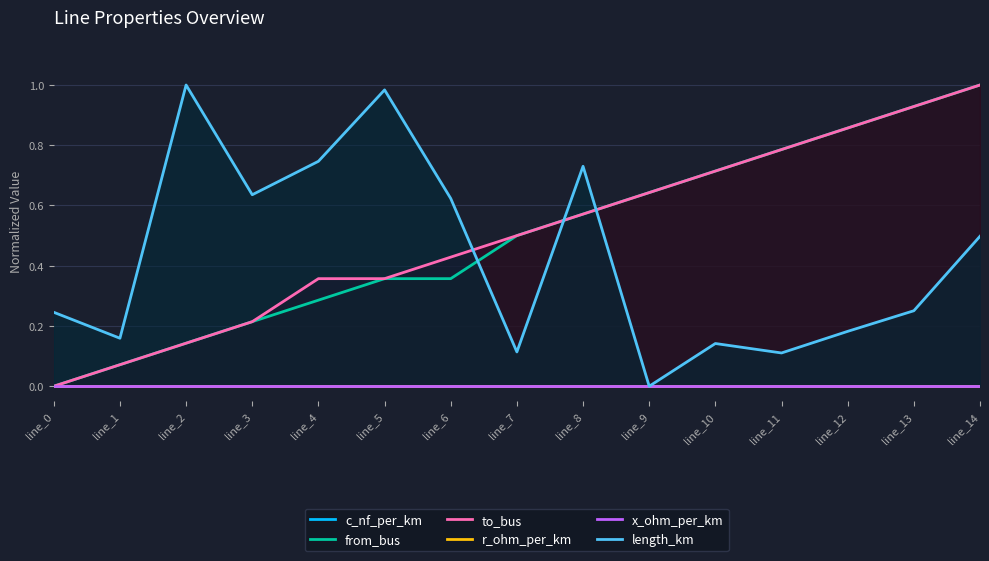

Reading left to right, list all the values displayed in this chart.

c_nf_per_km: line_0=0.0	line_1=0.0	line_2=0.0	line_3=0.0	line_4=0.0	line_5=0.0	line_6=0.0	line_7=0.0	line_8=0.0	line_9=0.0	line_10=0.0	line_11=0.0	line_12=0.0	line_13=0.0	line_14=0.0
from_bus: line_0=0.0	line_1=0.1	line_2=0.1	line_3=0.2	line_4=0.3	line_5=0.4	line_6=0.4	line_7=0.5	line_8=0.6	line_9=0.6	line_10=0.7	line_11=0.8	line_12=0.9	line_13=0.9	line_14=1.0
to_bus: line_0=0.0	line_1=0.1	line_2=0.1	line_3=0.2	line_4=0.4	line_5=0.4	line_6=0.4	line_7=0.5	line_8=0.6	line_9=0.6	line_10=0.7	line_11=0.8	line_12=0.9	line_13=0.9	line_14=1.0
r_ohm_per_km: line_0=0.0	line_1=0.0	line_2=0.0	line_3=0.0	line_4=0.0	line_5=0.0	line_6=0.0	line_7=0.0	line_8=0.0	line_9=0.0	line_10=0.0	line_11=0.0	line_12=0.0	line_13=0.0	line_14=0.0
x_ohm_per_km: line_0=0.0	line_1=0.0	line_2=0.0	line_3=0.0	line_4=0.0	line_5=0.0	line_6=0.0	line_7=0.0	line_8=0.0	line_9=0.0	line_10=0.0	line_11=0.0	line_12=0.0	line_13=0.0	line_14=0.0
length_km: line_0=0.2	line_1=0.2	line_2=1.0	line_3=0.6	line_4=0.7	line_5=1.0	line_6=0.6	line_7=0.1	line_8=0.7	line_9=0.0	line_10=0.1	line_11=0.1	line_12=0.2	line_13=0.3	line_14=0.5